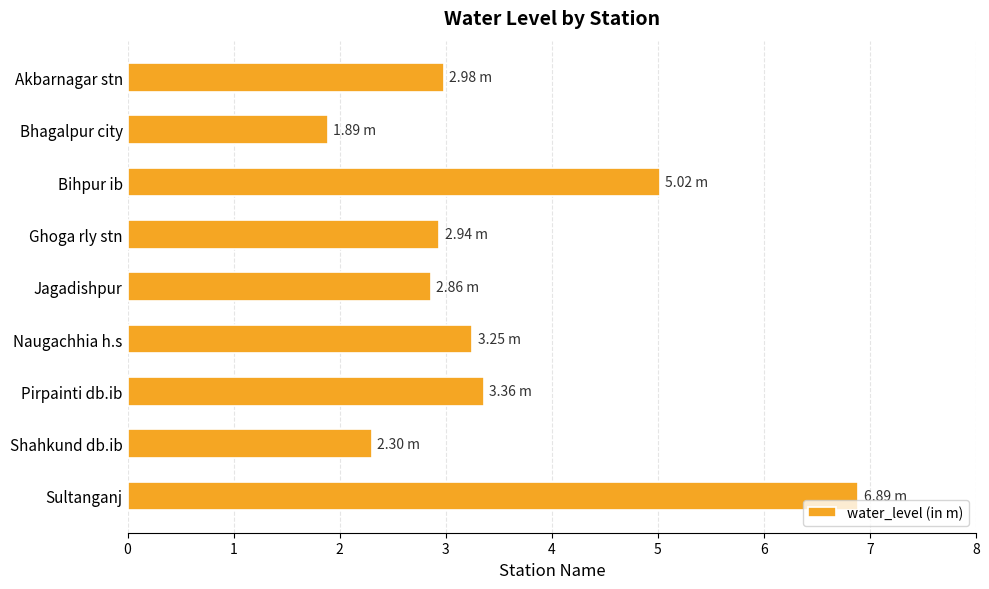

At which category does the chart reach its minimum across all series?

Bhagalpur city